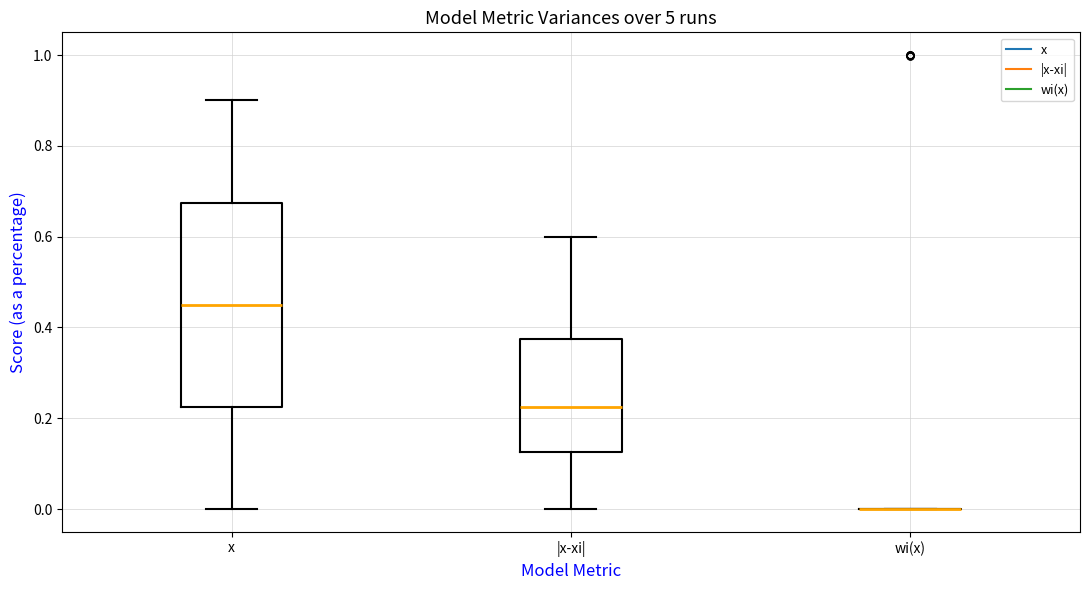

Where does the upper whisker of the box for |x-xi| end on the y-axis? The values are not printed on the chart, so give them approximately, as read against the axis.

0.60